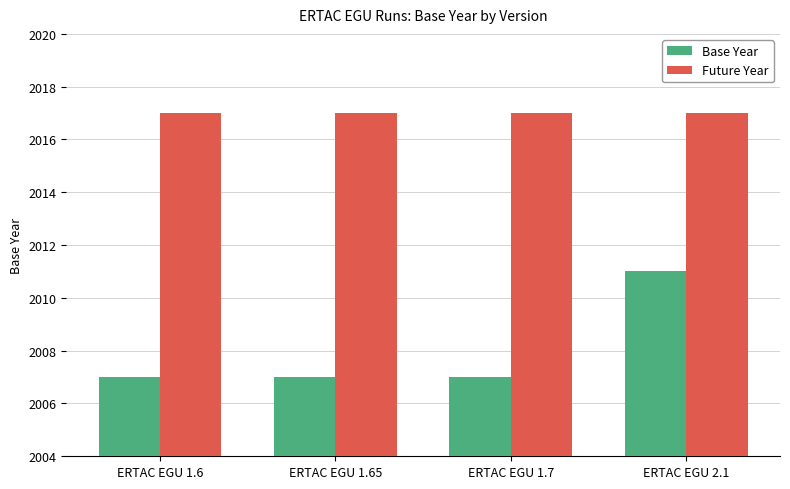

True or false: Base Year has a value of 2007 at ERTAC EGU 1.7.

True